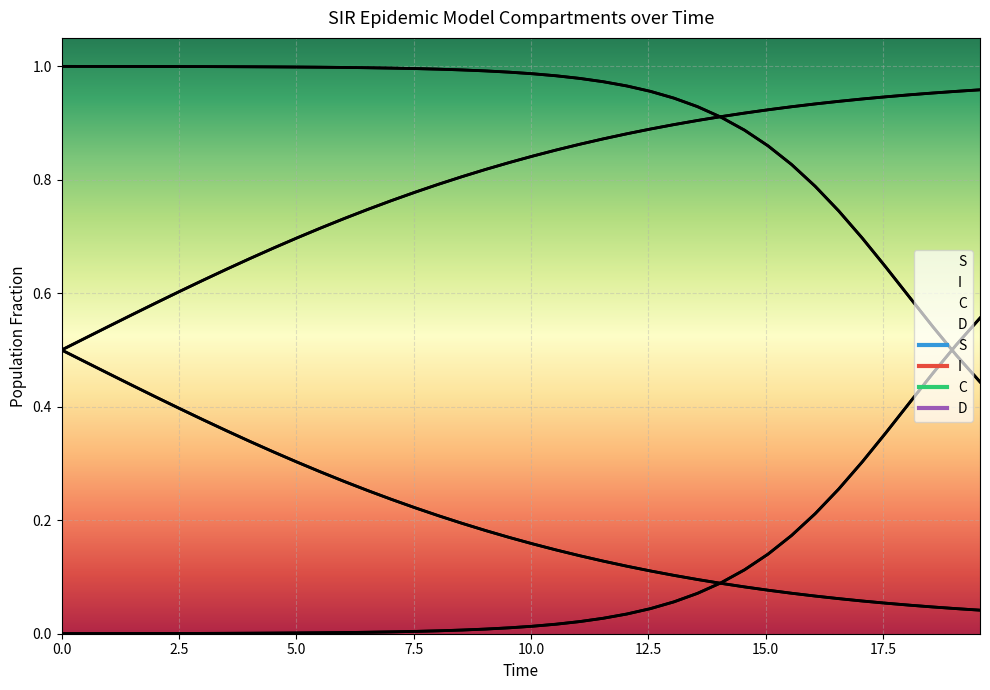

Reading left to right, transcribe all the data shown in this chart.

S: 1.0	1.0	1.0	1.0	1.0	1.0	1.0	1.0	1.0	1.0	1.0	1.0	1.0	1.0	1.0	1.0	1.0	1.0	1.0	1.0	1.0	1.0	1.0	1.0	1.0	1.0	0.9	0.9	0.9	0.9	0.9	0.8	0.8	0.7	0.7	0.6	0.6	0.5	0.5	0.4
I: 0.0	0.0	0.0	0.0	0.0	0.0	0.0	0.0	0.0	0.0	0.0	0.0	0.0	0.0	0.0	0.0	0.0	0.0	0.0	0.0	0.0	0.0	0.0	0.0	0.0	0.0	0.1	0.1	0.1	0.1	0.1	0.2	0.2	0.3	0.3	0.4	0.4	0.5	0.5	0.6
C: 0.5	0.5	0.5	0.4	0.4	0.4	0.4	0.4	0.3	0.3	0.3	0.3	0.3	0.3	0.2	0.2	0.2	0.2	0.2	0.2	0.2	0.1	0.1	0.1	0.1	0.1	0.1	0.1	0.1	0.1	0.1	0.1	0.1	0.1	0.1	0.1	0.1	0.0	0.0	0.0
D: 0.5	0.5	0.5	0.6	0.6	0.6	0.6	0.6	0.7	0.7	0.7	0.7	0.7	0.7	0.8	0.8	0.8	0.8	0.8	0.8	0.8	0.9	0.9	0.9	0.9	0.9	0.9	0.9	0.9	0.9	0.9	0.9	0.9	0.9	0.9	0.9	0.9	1.0	1.0	1.0